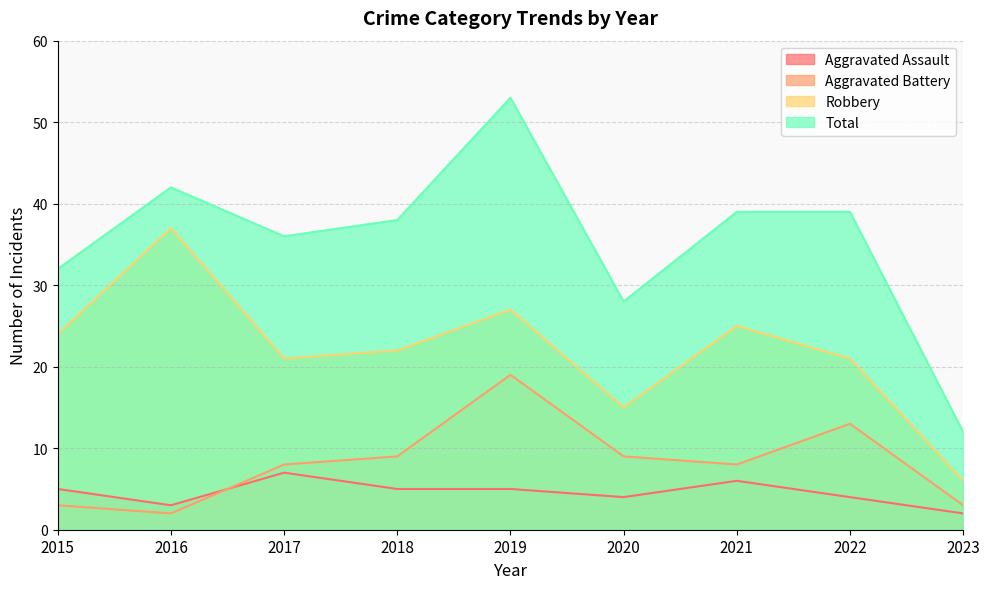

What are all the series names shown in the legend?

Aggravated Assault, Aggravated Battery, Robbery, Total